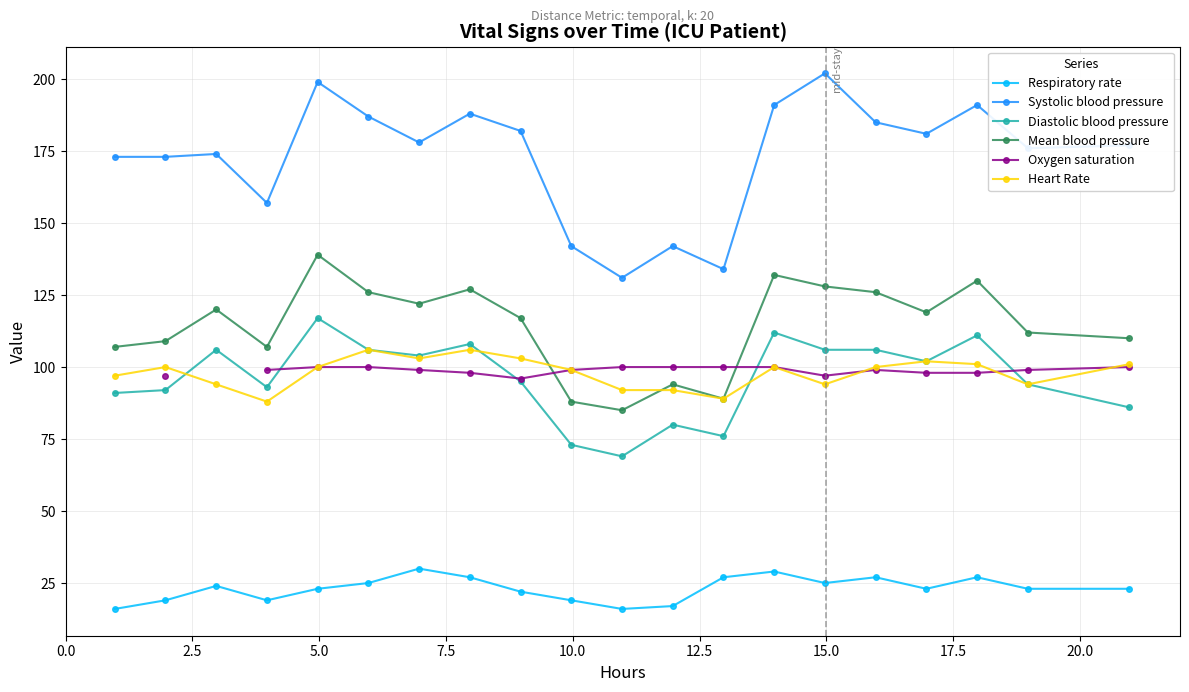

True or false: Heart Rate has more than 0 interior local peaks.

True